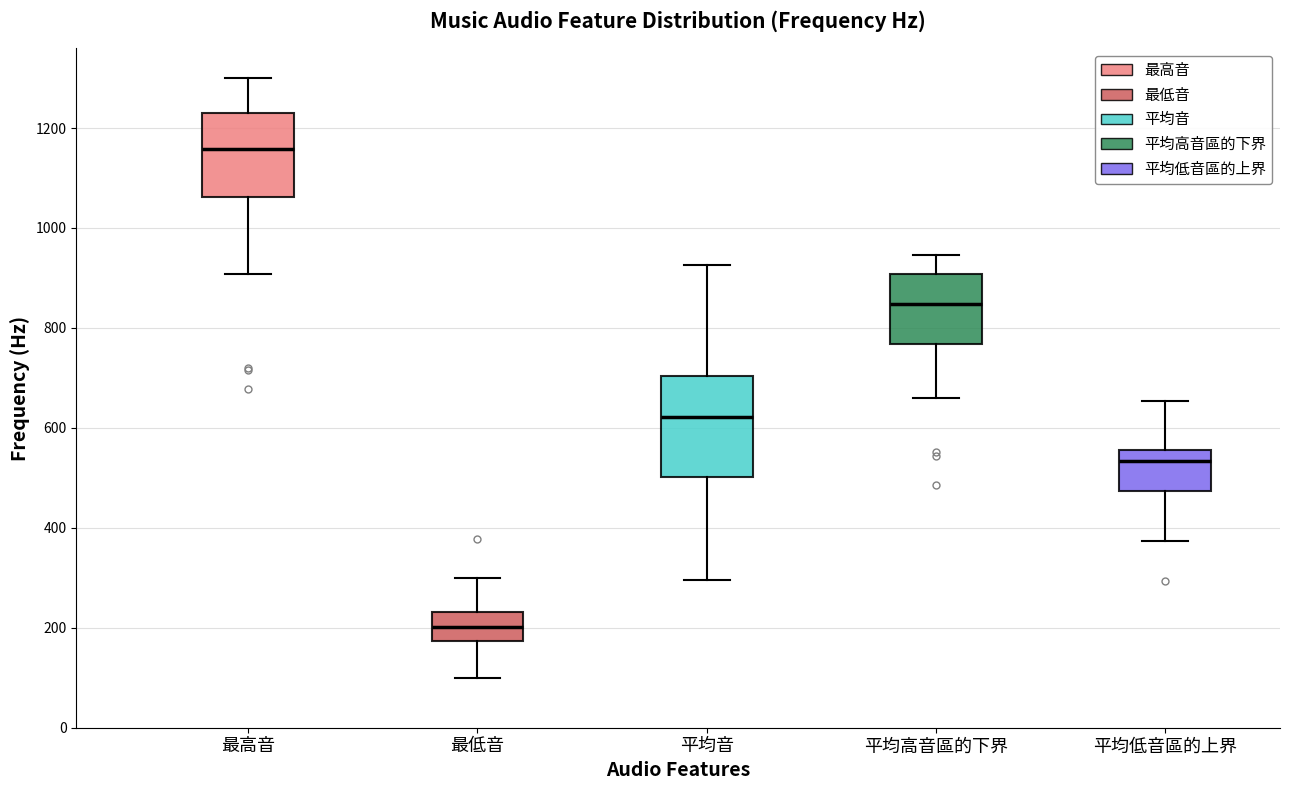

Comparing the boxes themselves (not the whiskers), which one is the tallest?

平均音